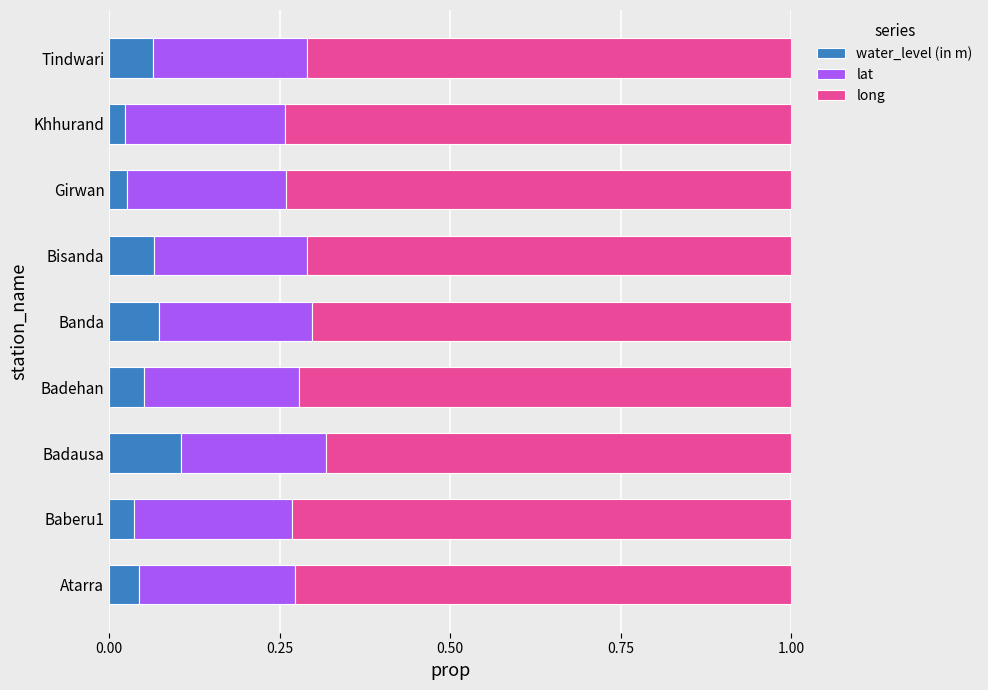

Is it true that water_level (in m) equals 0.1 at Badehan?

True